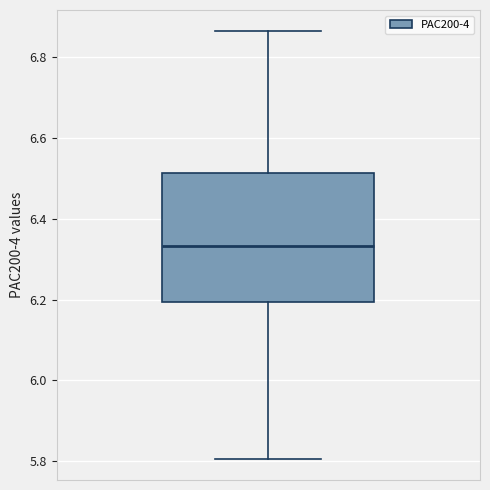

Transcribe this box plot: give where the median line is, the range the box spans, and where the two whiskers end, as read against the y-axis. The values are not printed on the chart, so give them approximately, as read against the axis.

median 6.34, box 6.20 to 6.52, whiskers 5.80 to 6.86